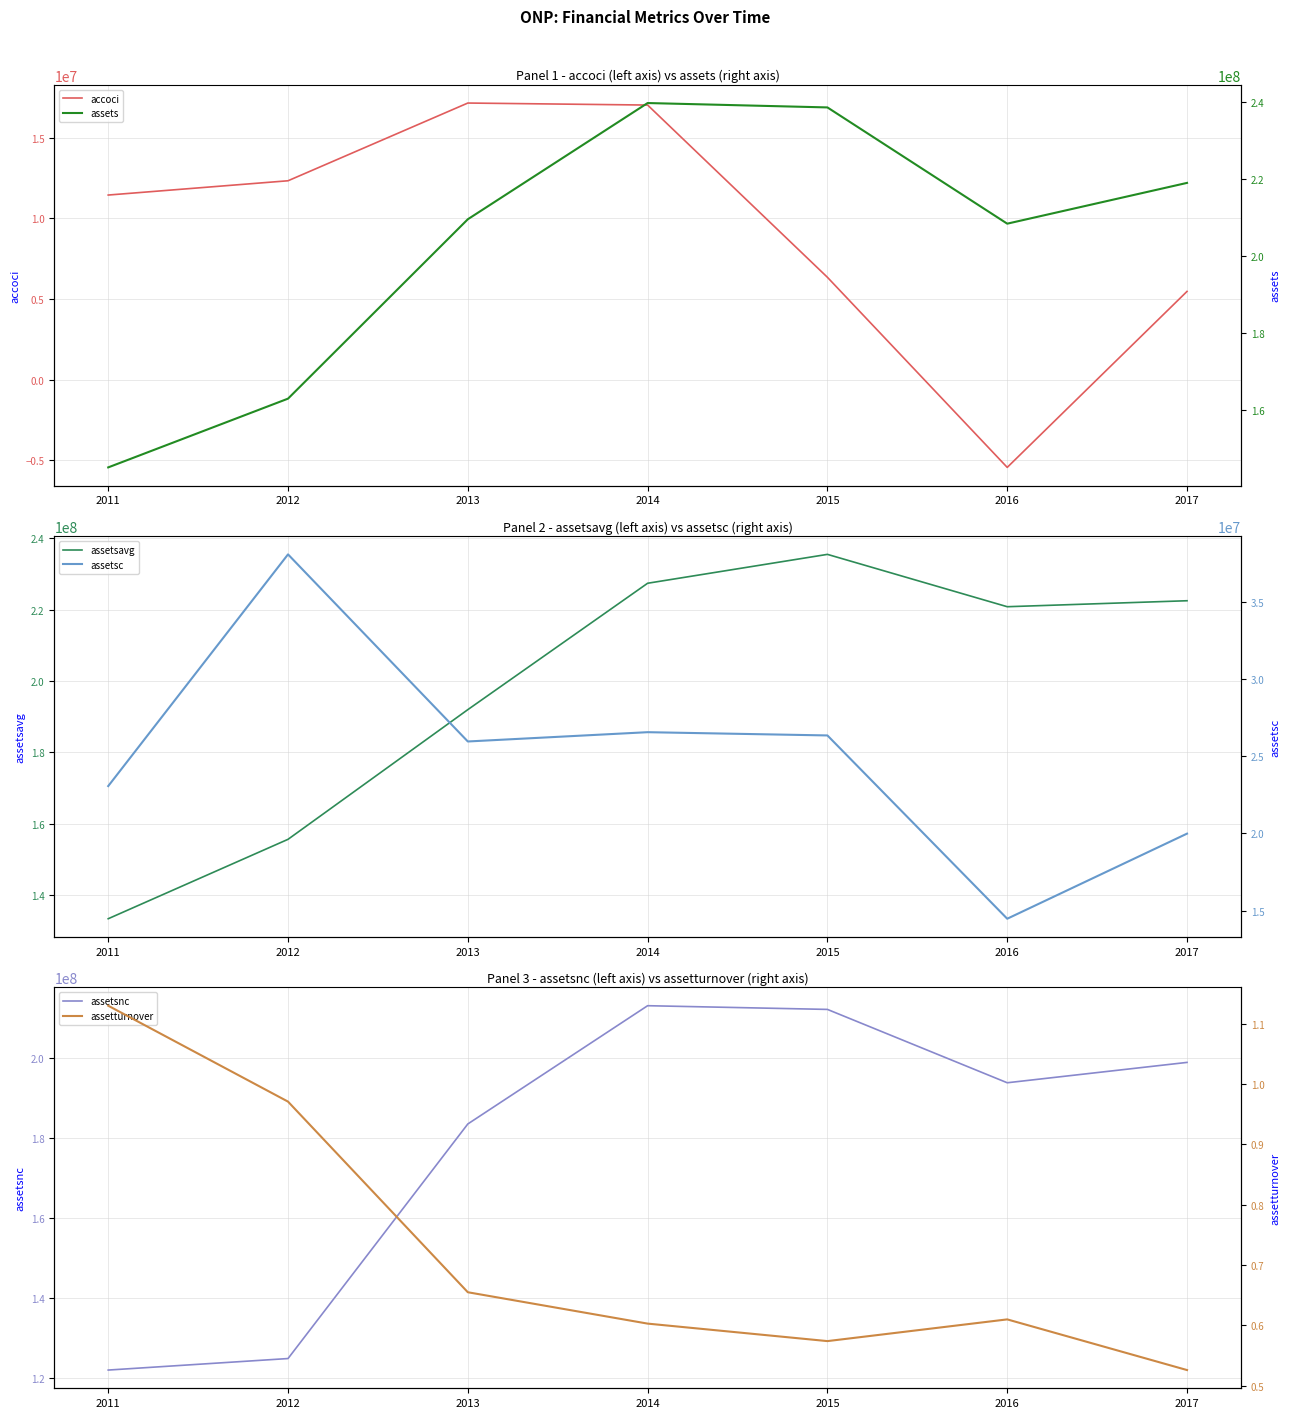

Reading left to right, transcribe all the data shown in this chart.

accoci: 11442567.0	12327439.0	17146308.0	17021165.0	6343019.0	-5441391.0	5468799.0
assetsavg: 133375567.0	155638207.0	191997789.0	227433107.0	235530525.0	220854370.0	222530835.0
assetsnc: 121892579.0	124778757.0	183572874.0	213212723.0	212282926.0	193900296.0	199002684.0
assets: 144957864.0	162846324.0	209526202.0	239767585.0	238626919.0	208377618.0	218989481.0
assetsc: 23065285.0	38067567.0	25953328.0	26554862.0	26343993.0	14477322.0	19986797.0
assetturnover: 1.1	1.0	0.7	0.6	0.6	0.6	0.5